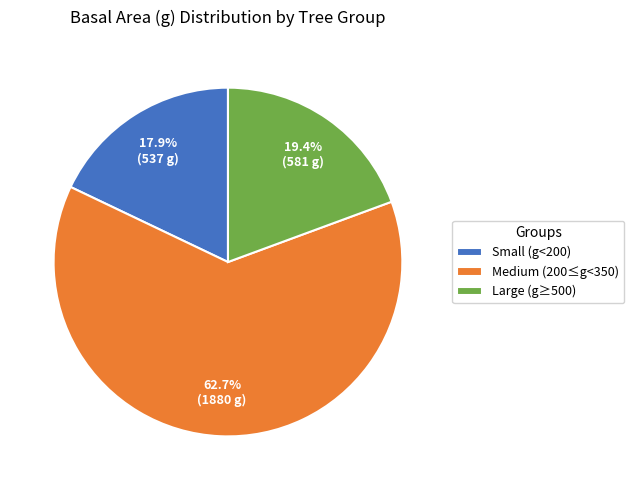

Count the number of slices in the pie.

3